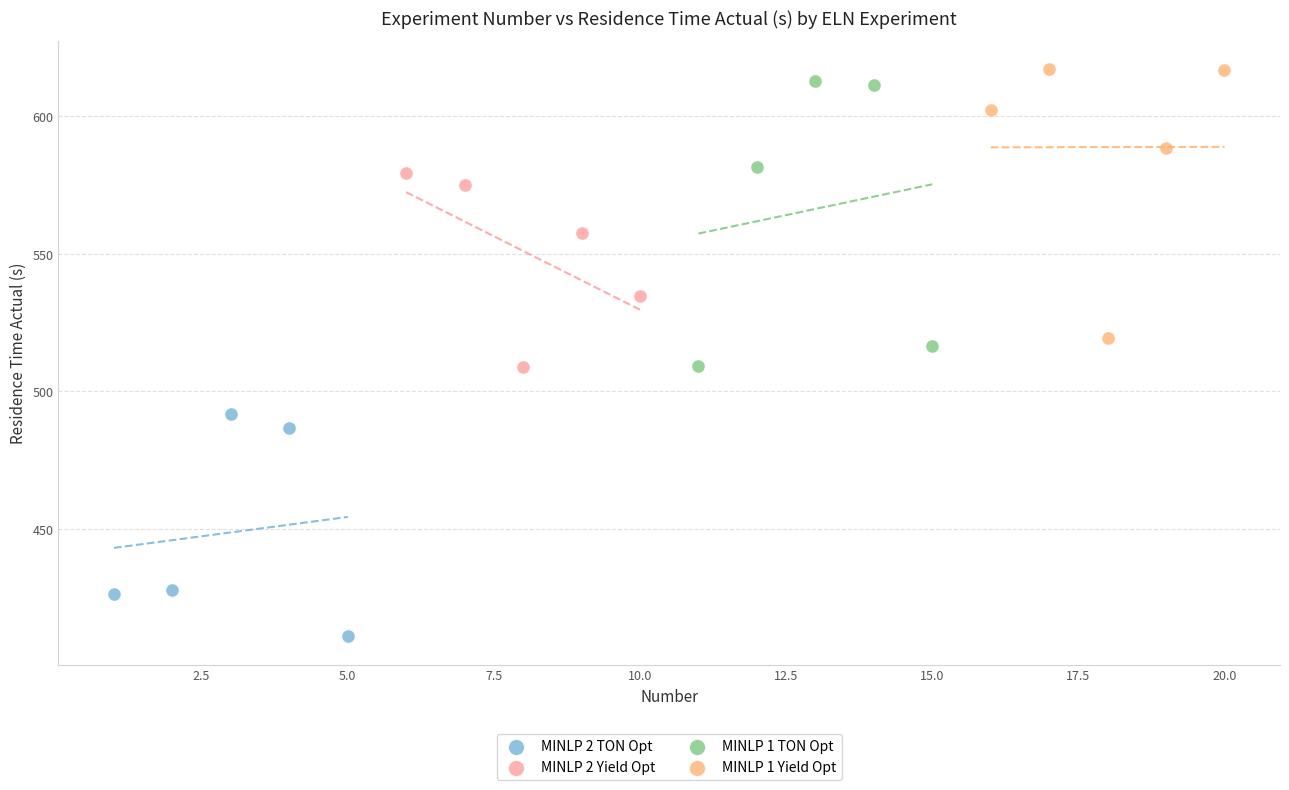

Which series contains the highest Y value?

MINLP 1 Yield Opt